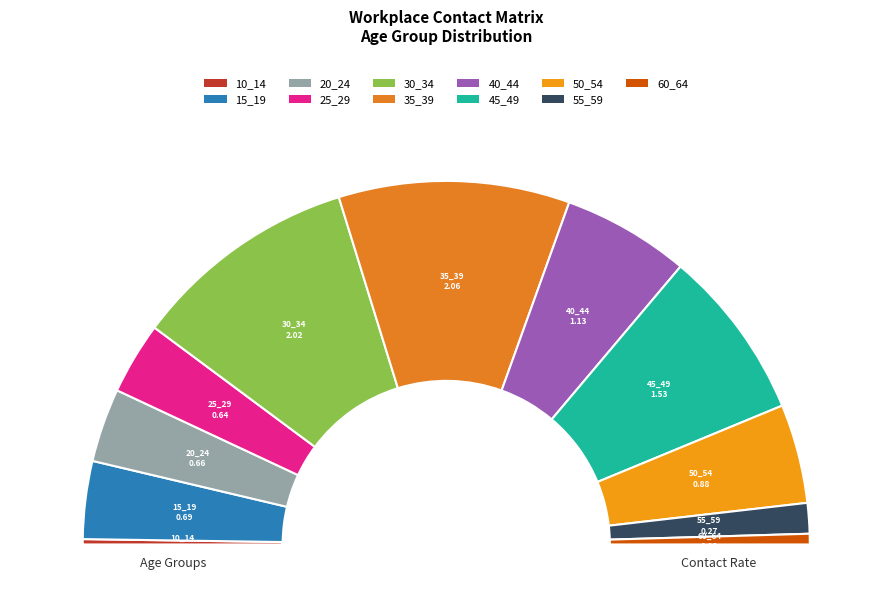

Is there a majority slice in this chart?

No